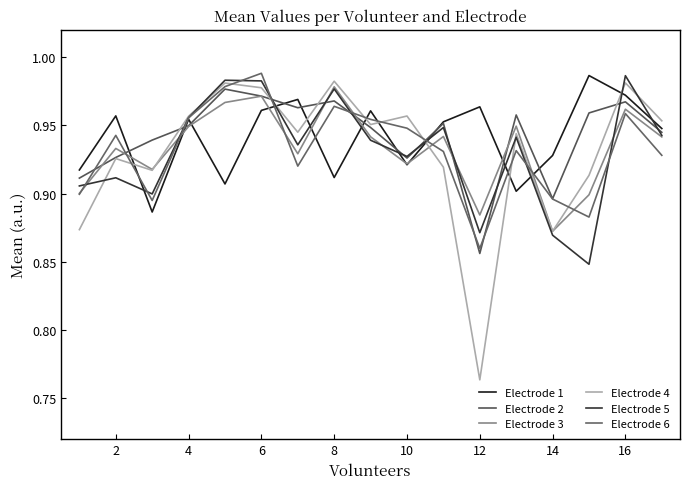

How many lines are shown in the chart?

6